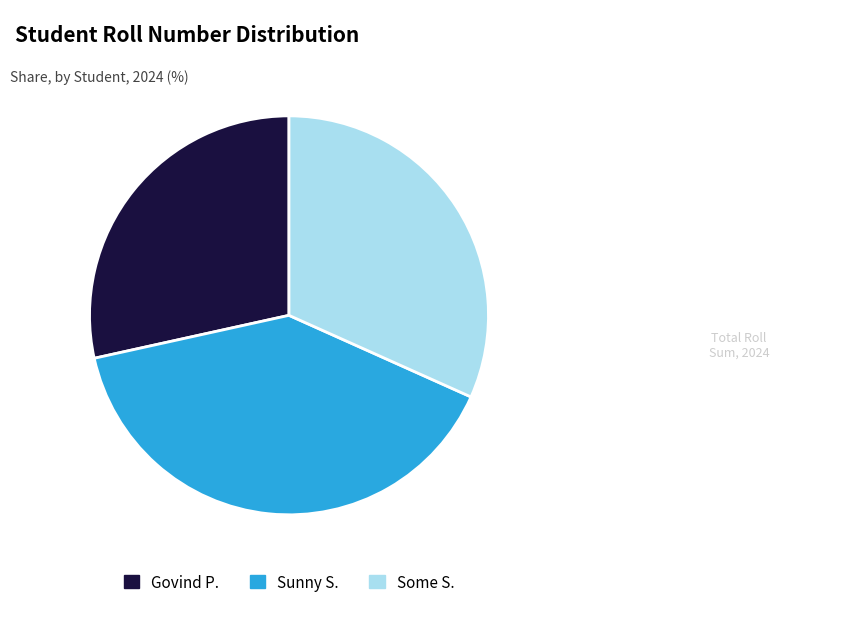

Is the sum of Sunny S. and Some S. greater than half?

Yes